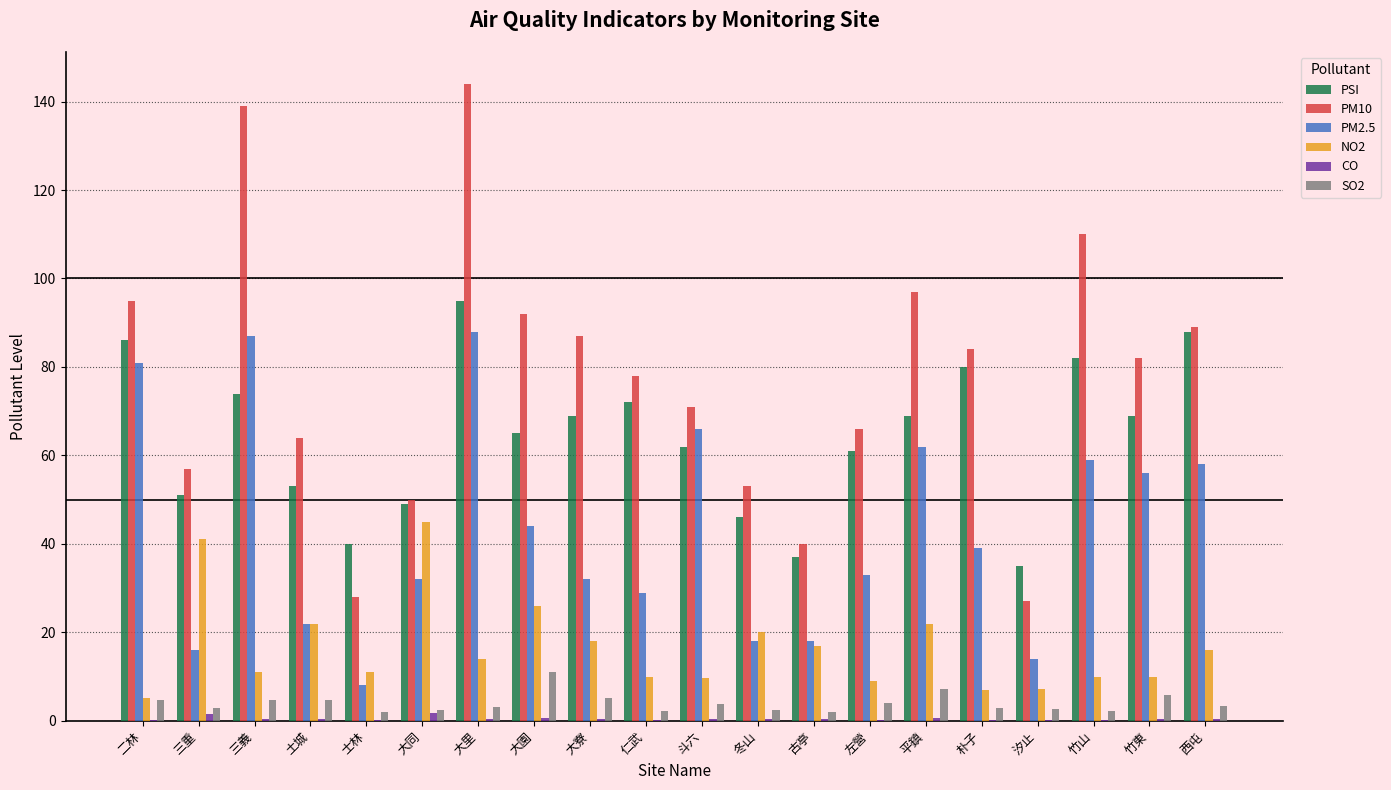

Is the value of PM10 at 竹東 greater than the value of SO2 at 竹山?

Yes